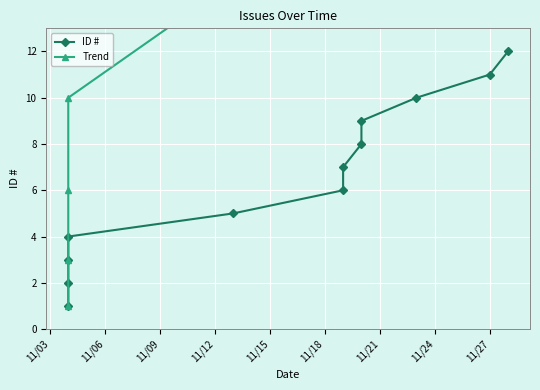

Is the value of Trend at 11/18 greater than the value of ID # at 11/18?

Yes